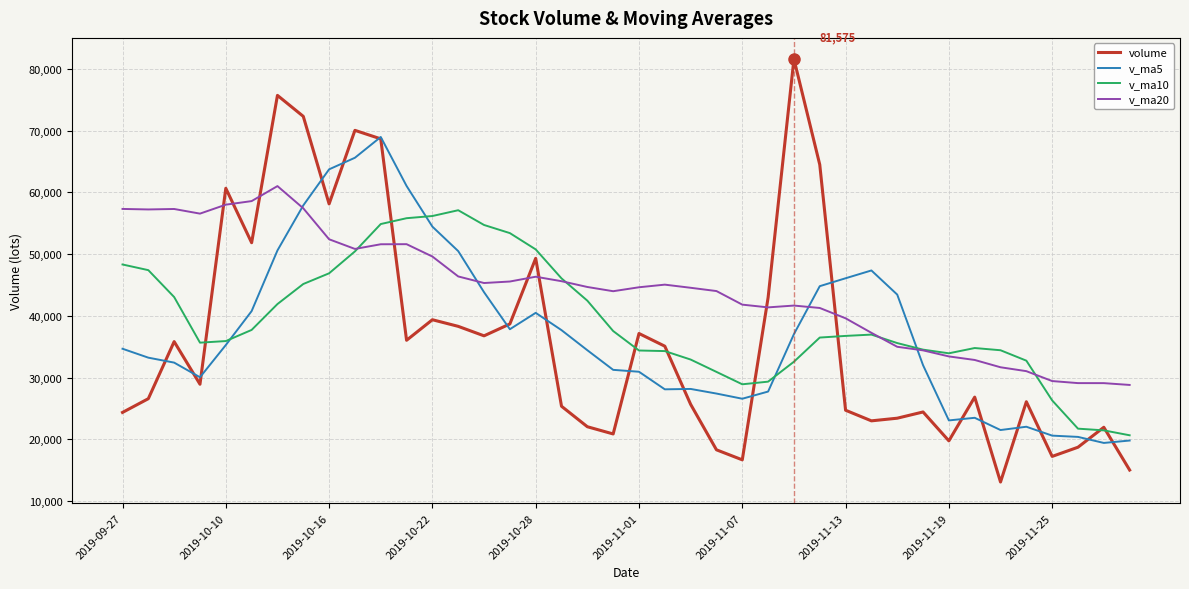

Which series has the largest total across all categories?

v_ma20